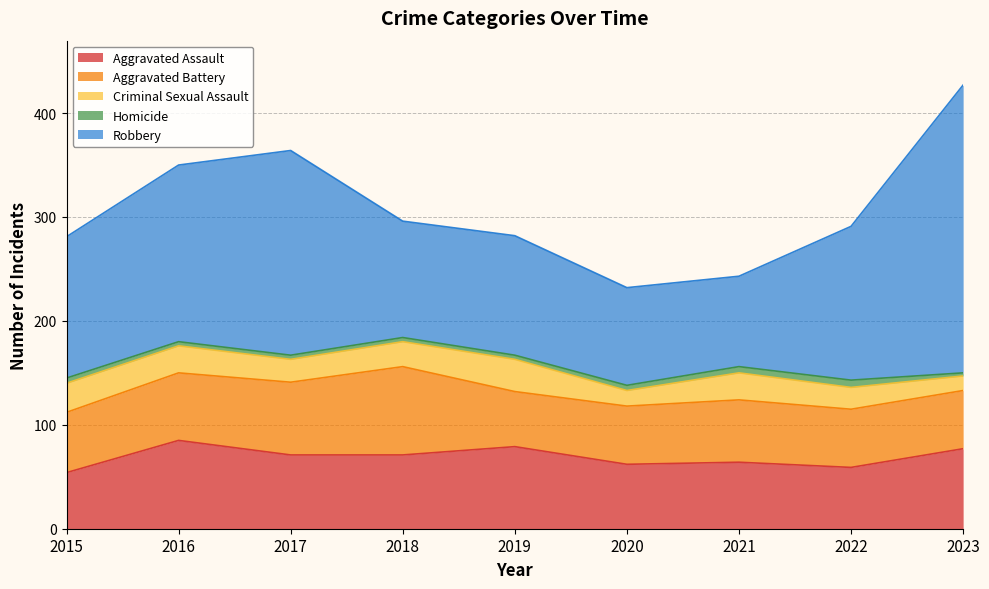

Which series has the widest spread of values?

Robbery